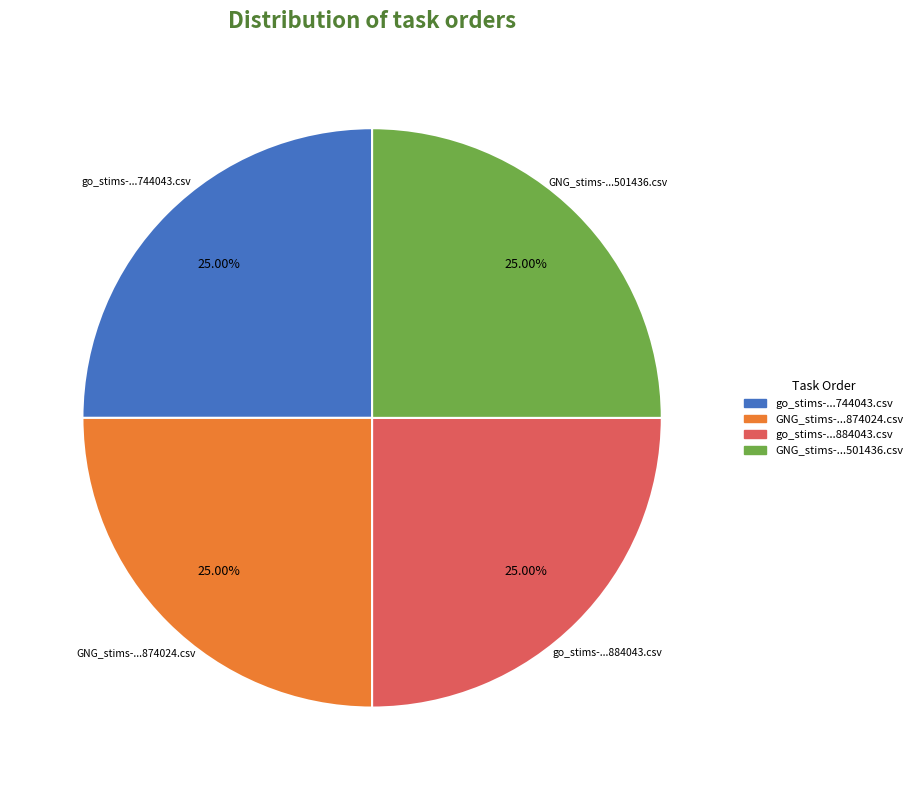

Is there a majority slice in this chart?

No